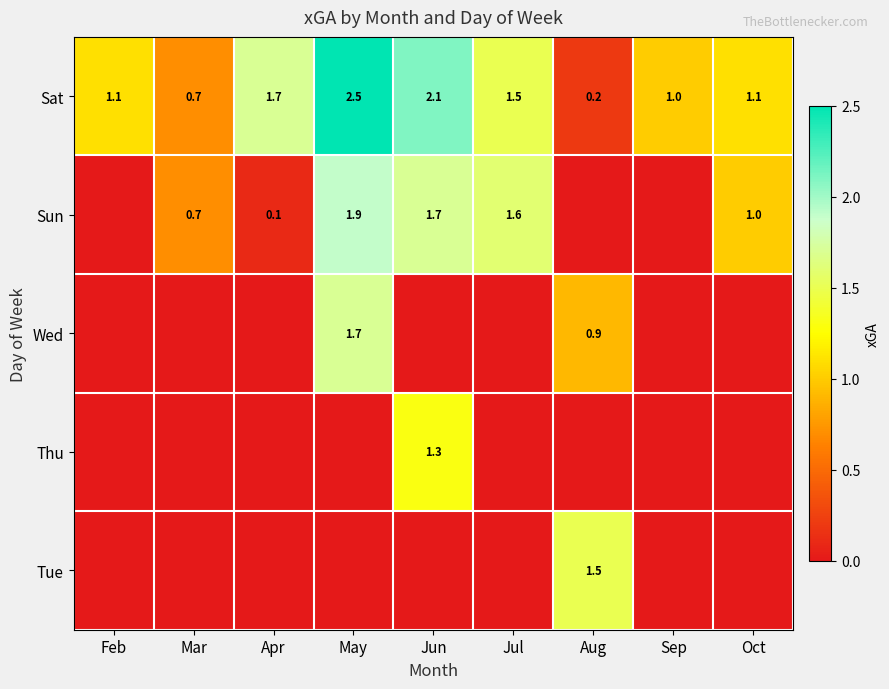

The value of Sun at Jun is 1.7. True or false?

True